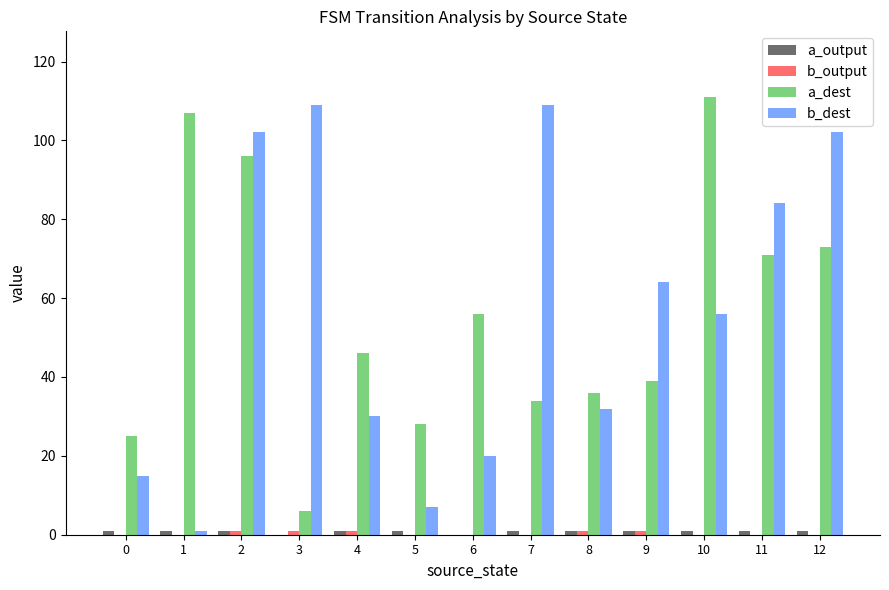

What value does the a_dest series have at 2?

96